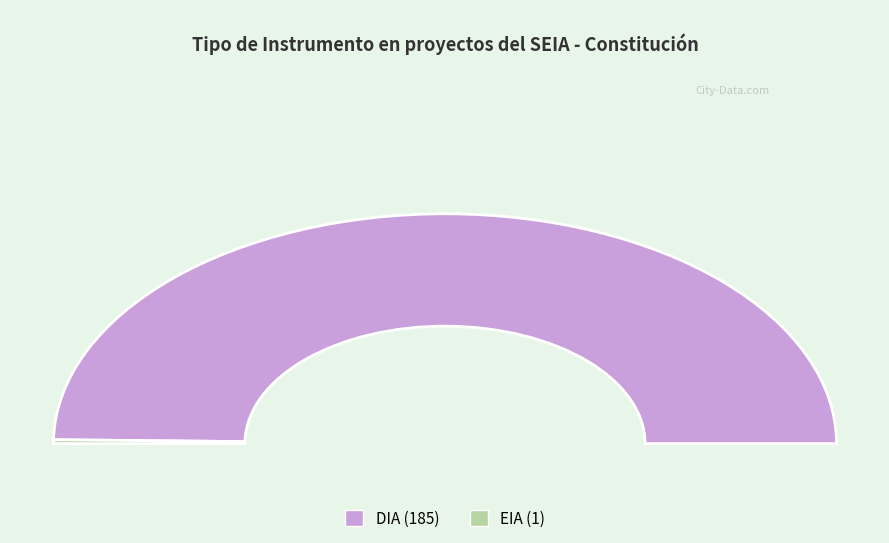

Which has a higher value, DIA or EIA?

DIA